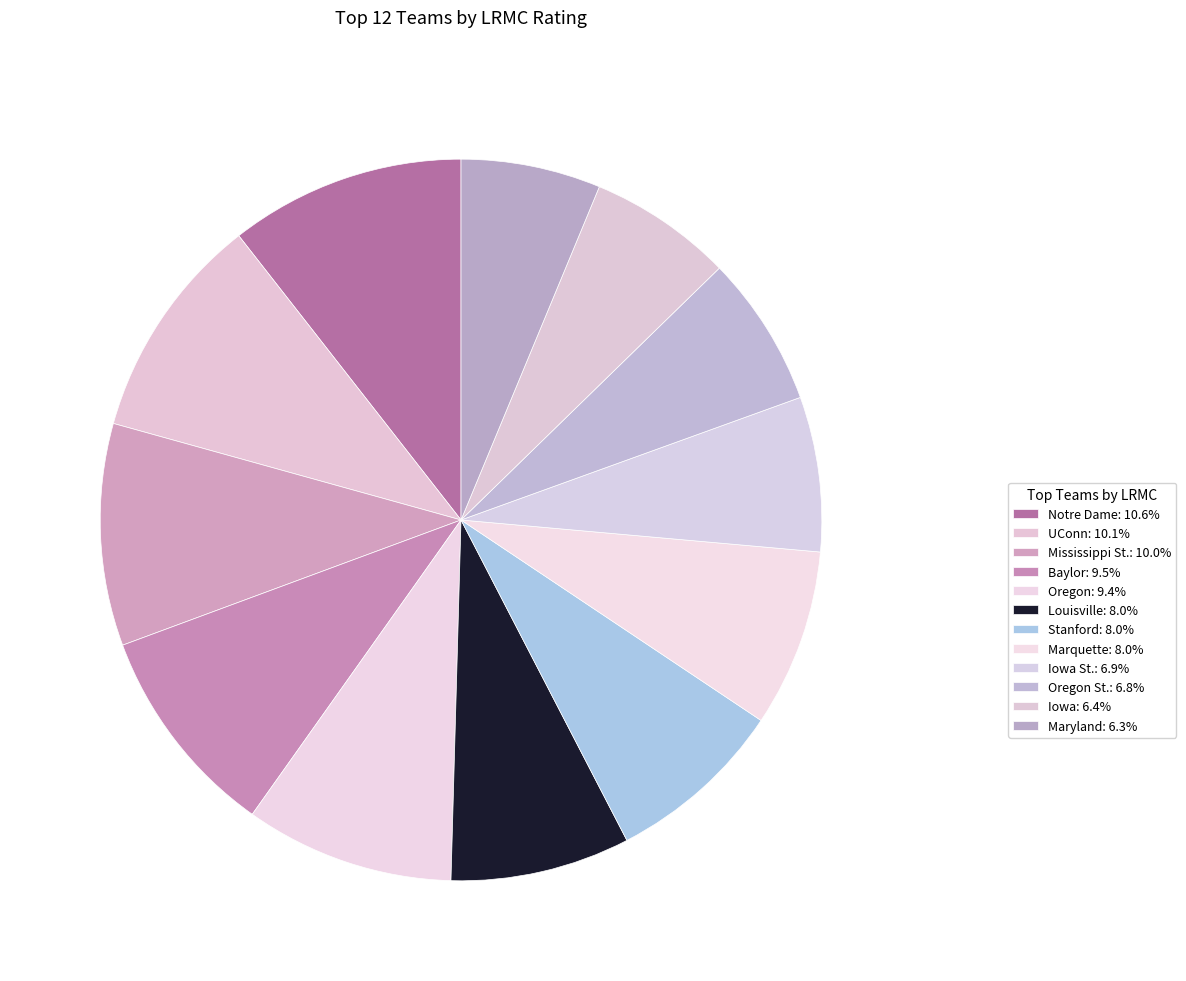

Count the number of slices in the pie.

12